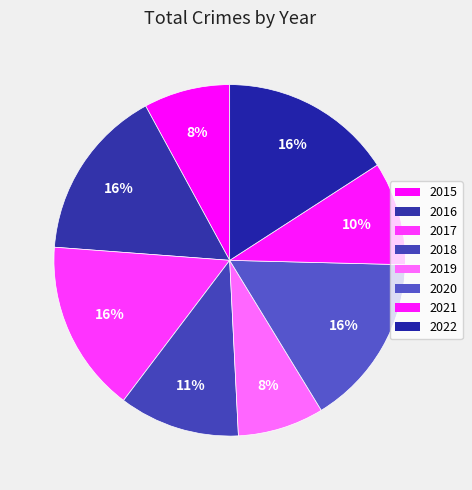

How many segments does this pie chart have?

8